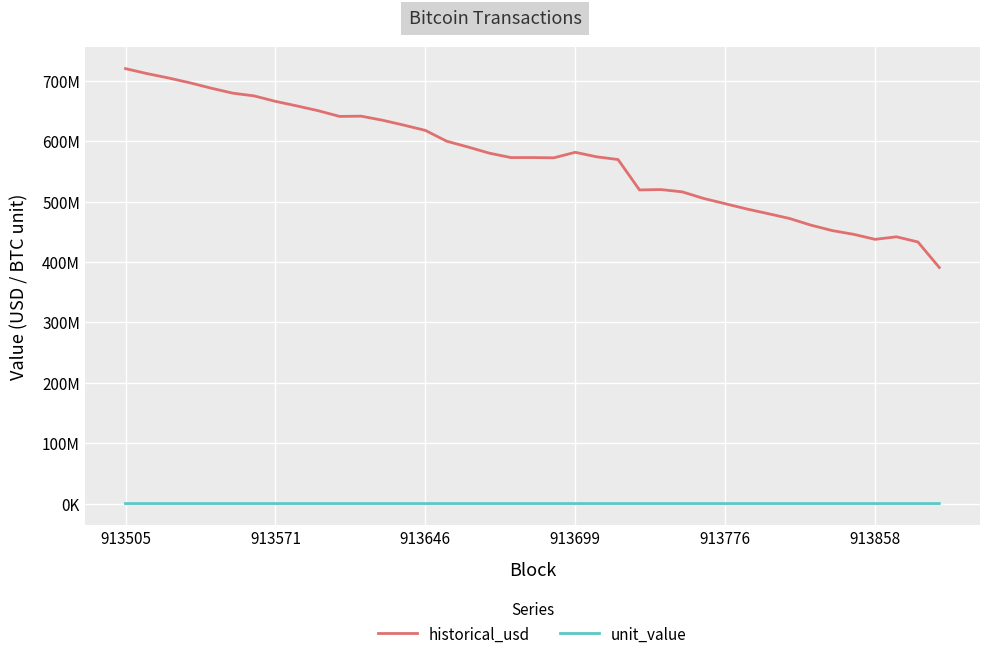

Does the chart display data point markers on the line(s)?

No